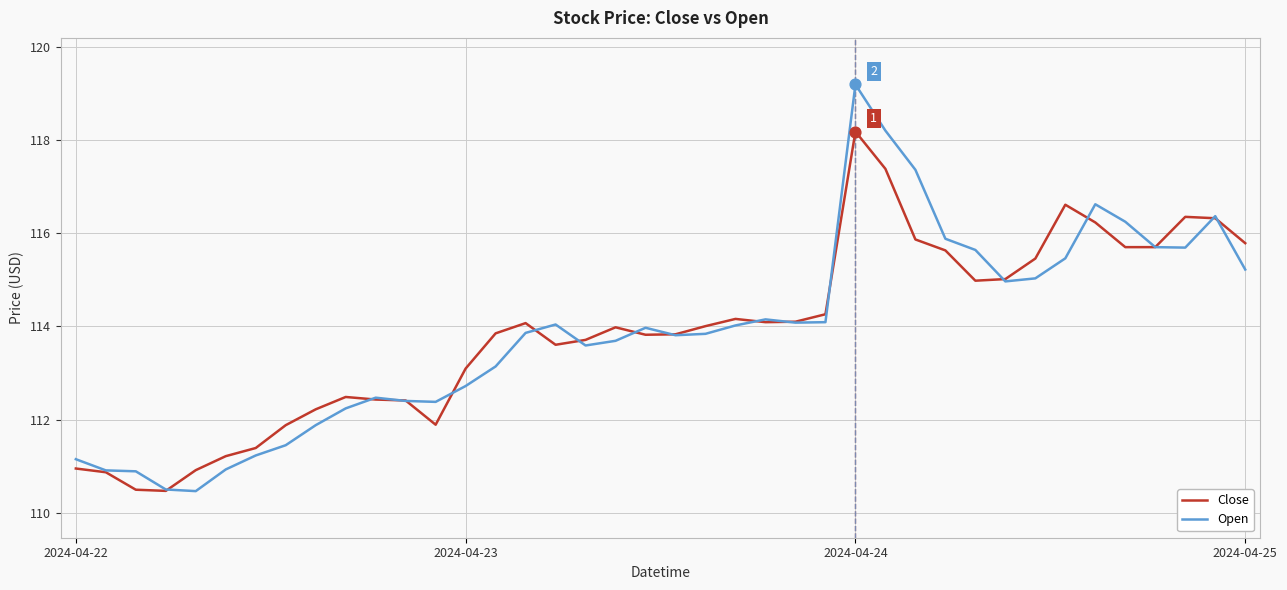

At how many categories does at least one series exceed 117?

3